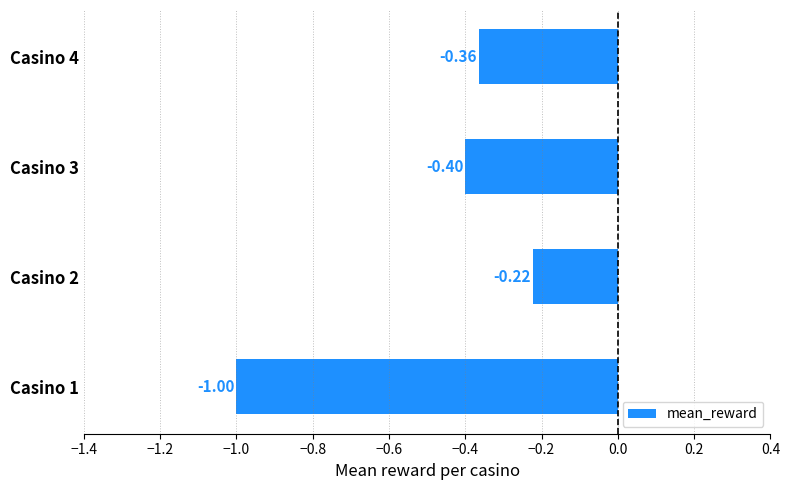

What is the difference between the maximum and minimum values?

0.8